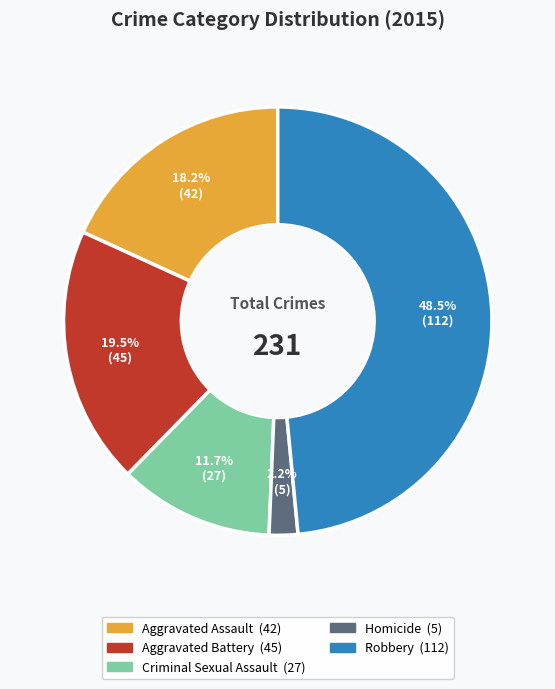

How many slices are in this pie chart?

5